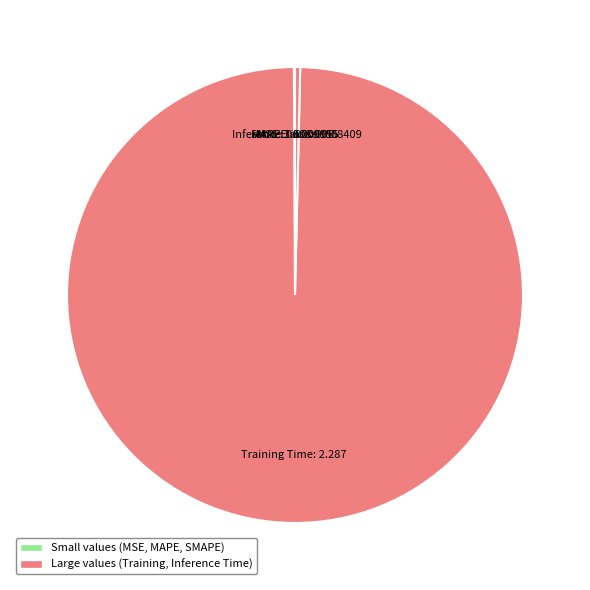

True or false: Inference Time accounts for 0% of the total.

True